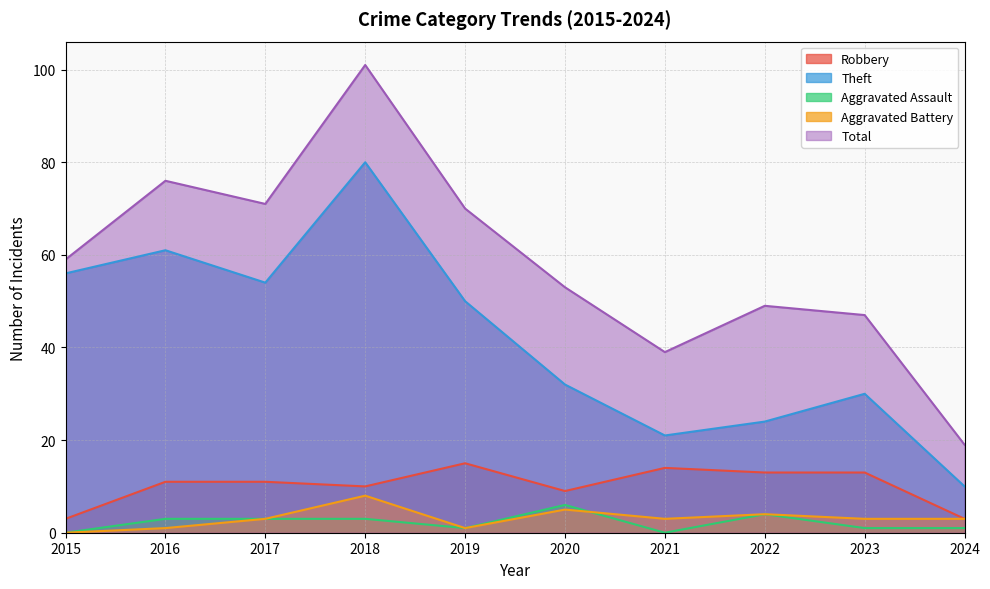

In Total, how many points are higher than both neighbors (excluding endpoints)?

3